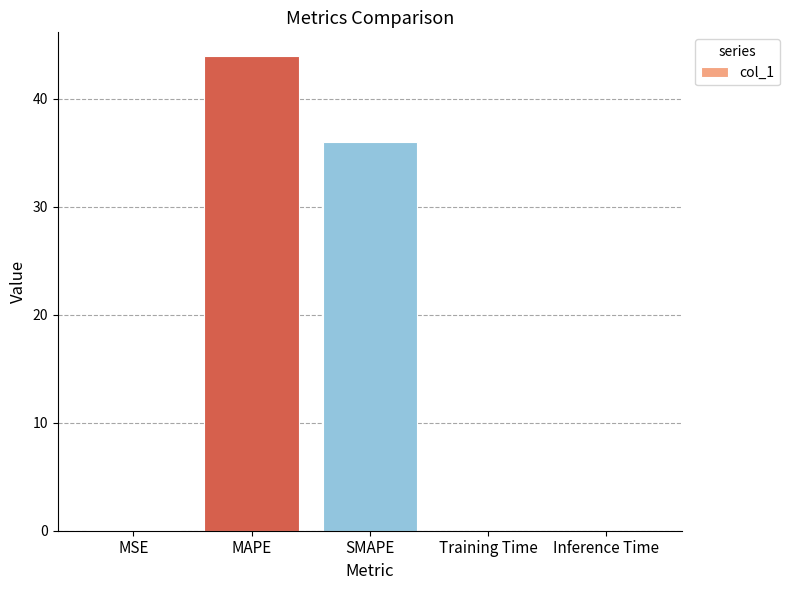

True or false: the data shows 44.0 at MAPE.

True